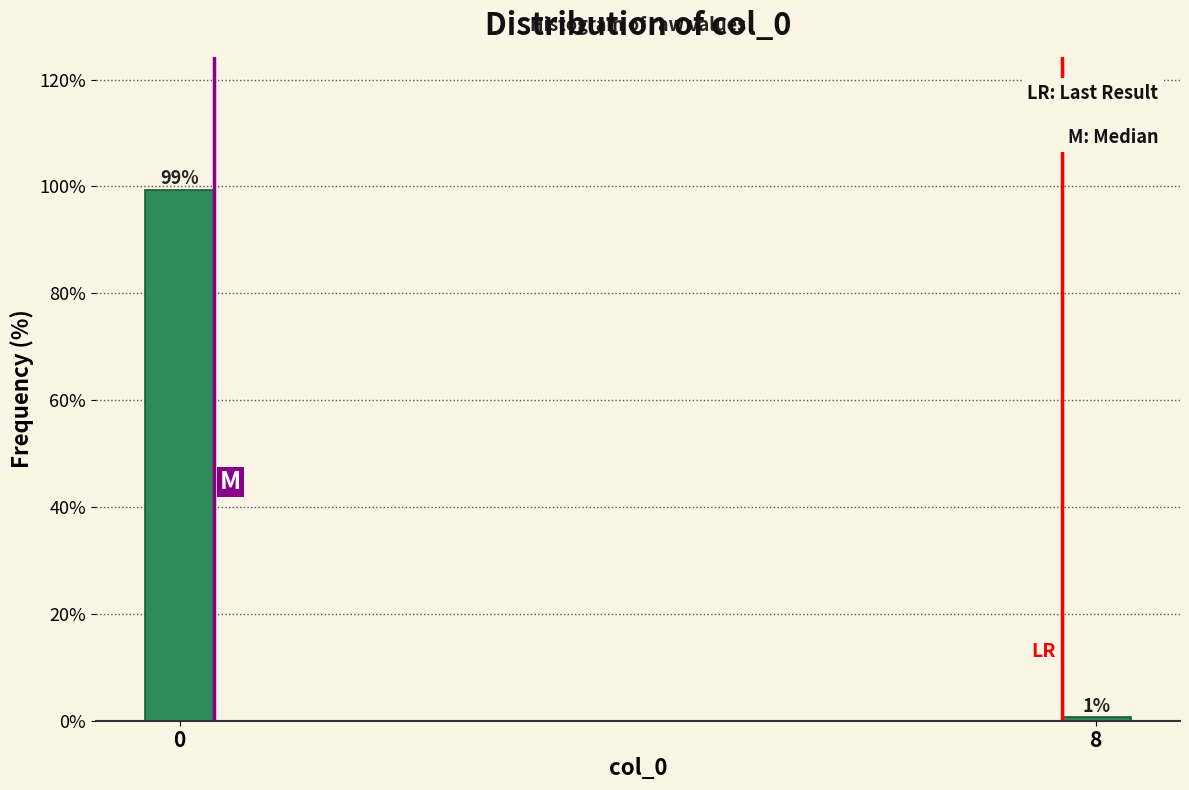

What is the maximum value shown in the chart?

99.3